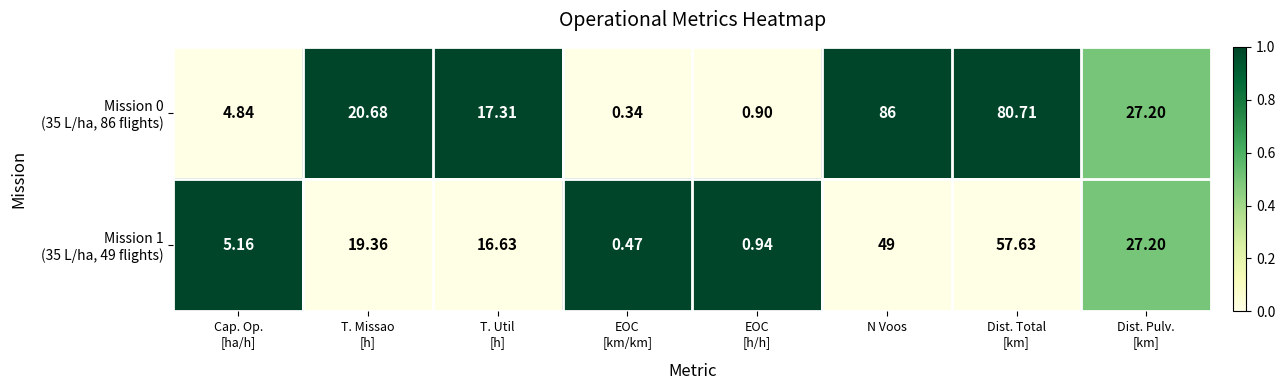

At which category does the chart reach its peak across all series?

N Voos